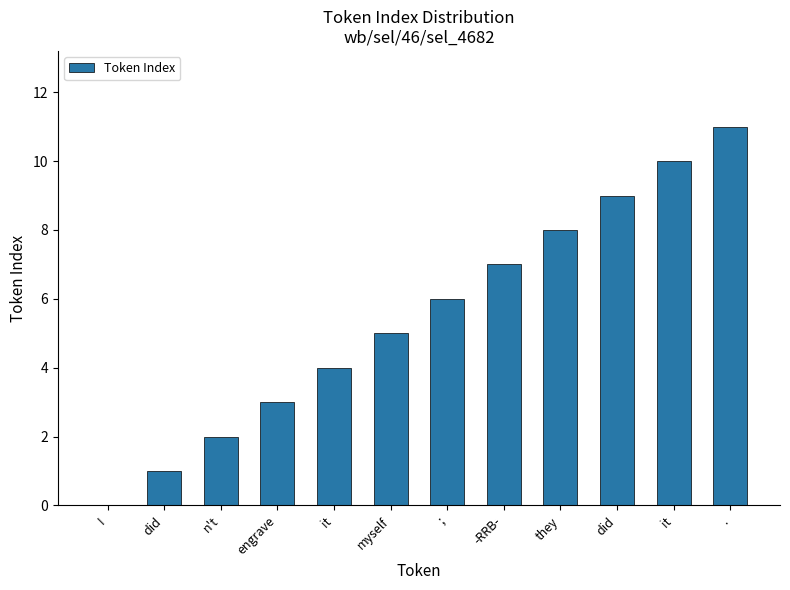

Which label corresponds to the smallest value in the chart?

I